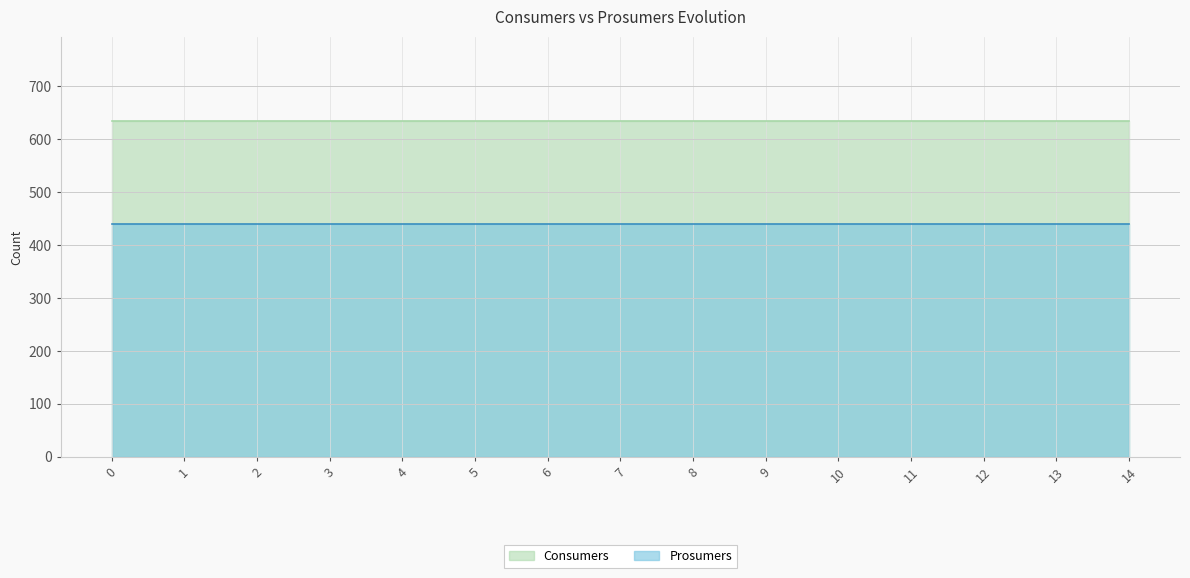

Reading left to right, list all the values displayed in this chart.

Consumers: 0=635	1=635	2=635	3=635	4=635	5=635	6=635	7=635	8=635	9=635	10=635	11=635	12=635	13=635	14=635
Prosumers: 0=440	1=440	2=440	3=440	4=440	5=440	6=440	7=440	8=440	9=440	10=440	11=440	12=440	13=440	14=440